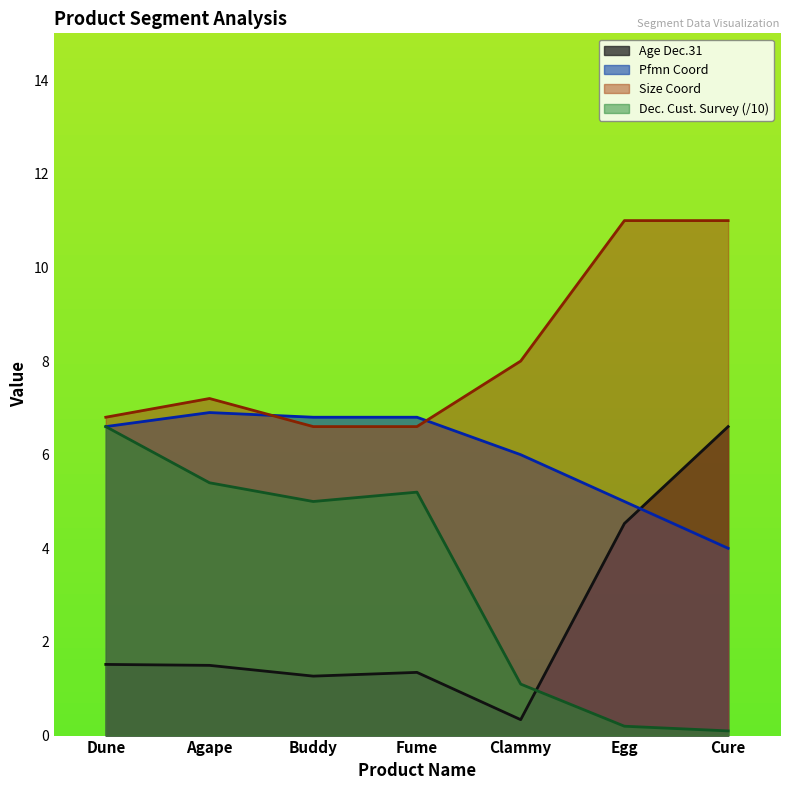

What is the lowest value of the Pfmn Coord series?

4.0